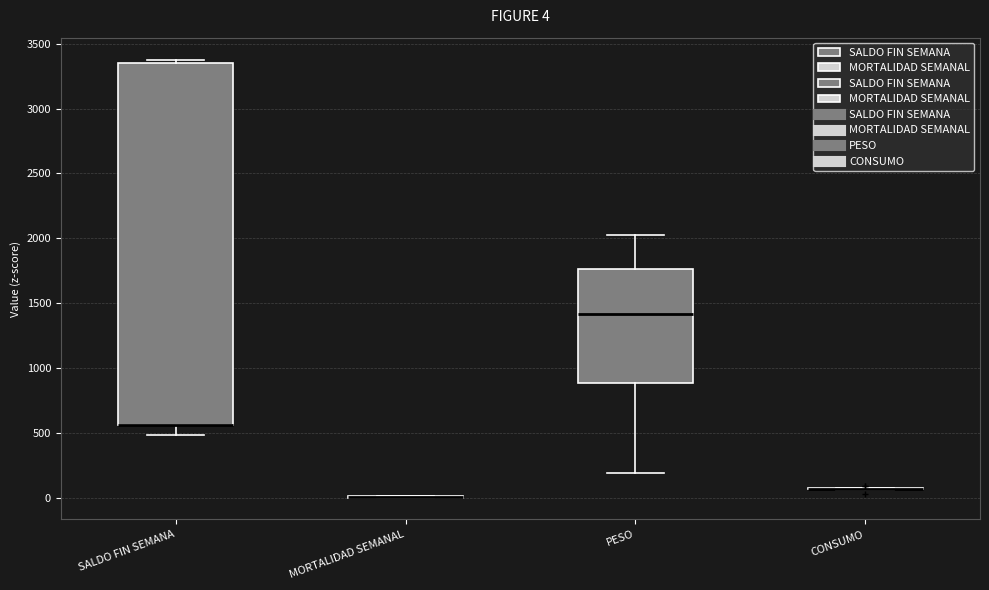

Comparing the boxes themselves (not the whiskers), which one is the tallest?

SALDO FIN SEMANA